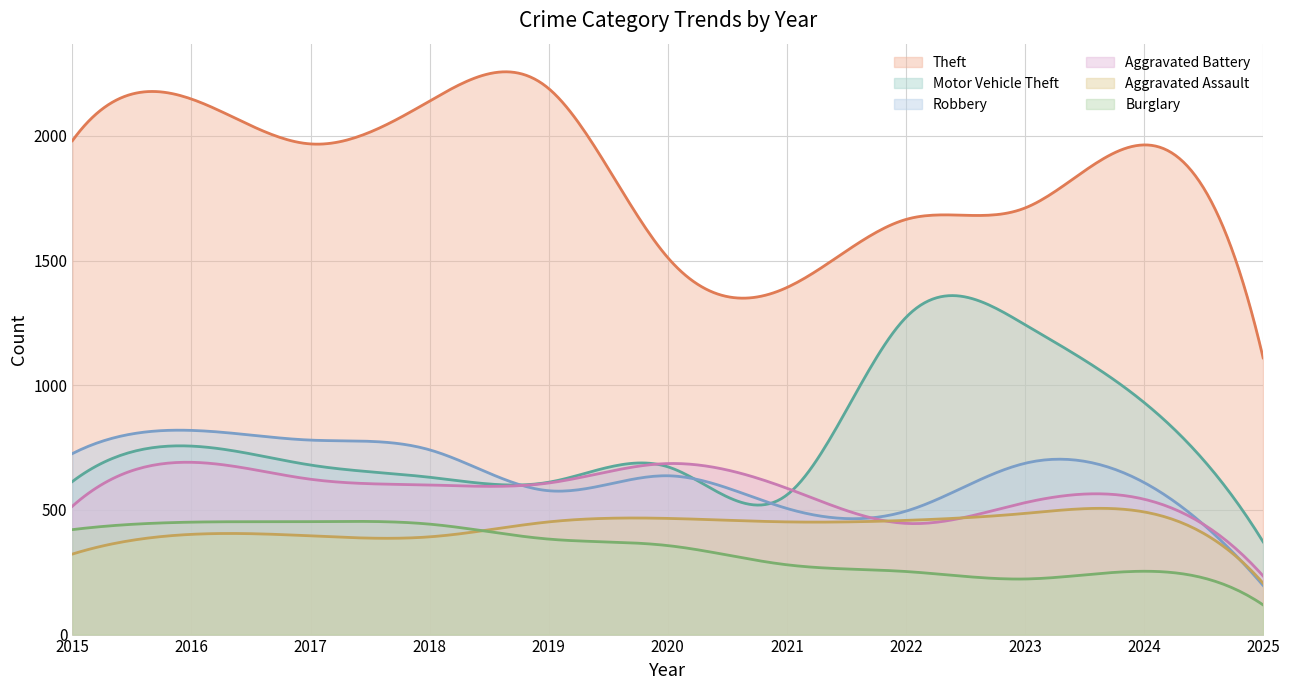

Where does the Aggravated Assault series first go above 452?

2020